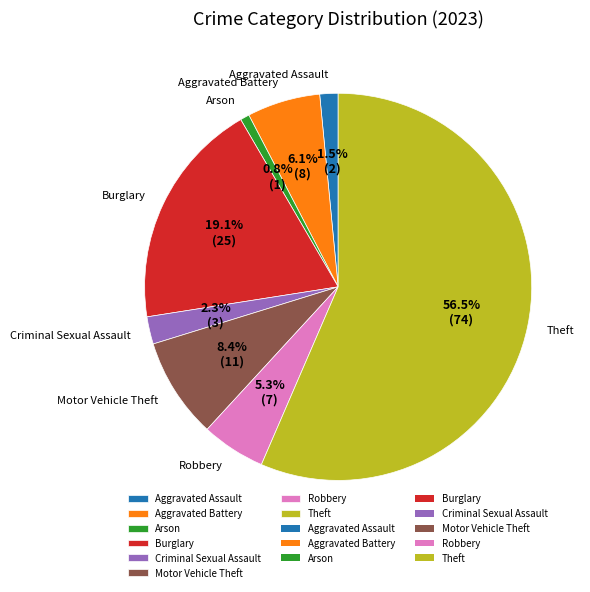

Which category has the biggest portion of the pie?

Theft